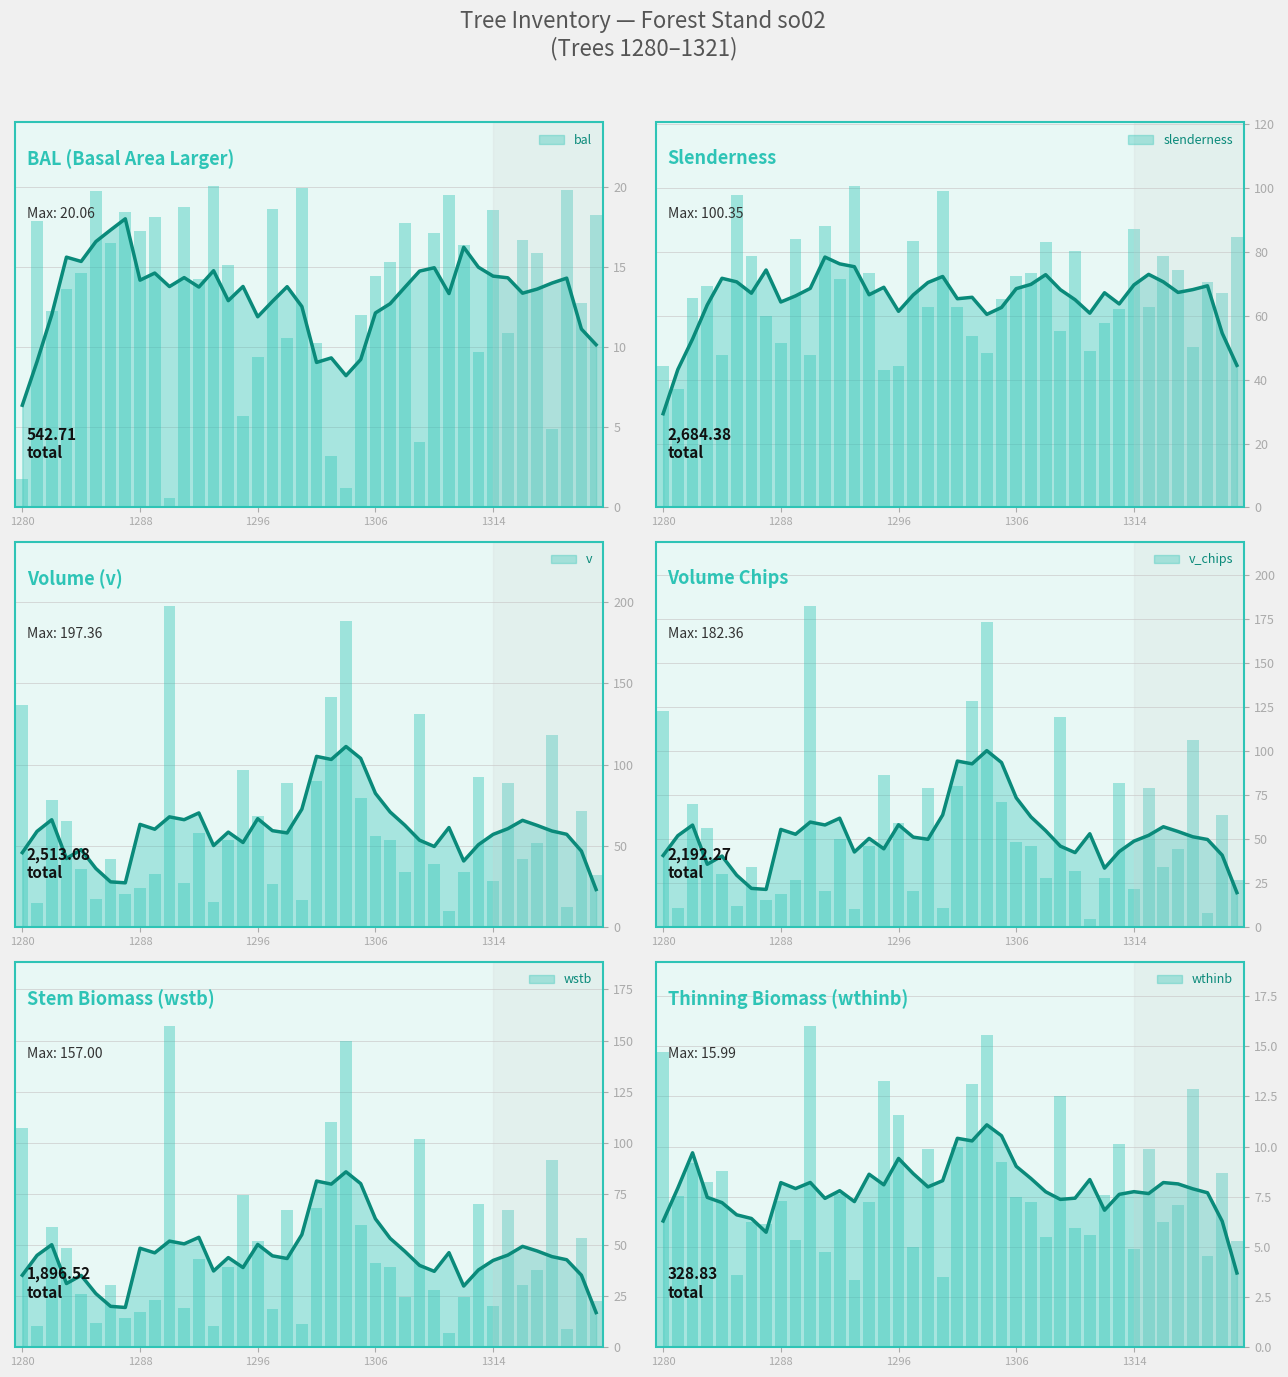

What is the total value across all series at 31?

218.0